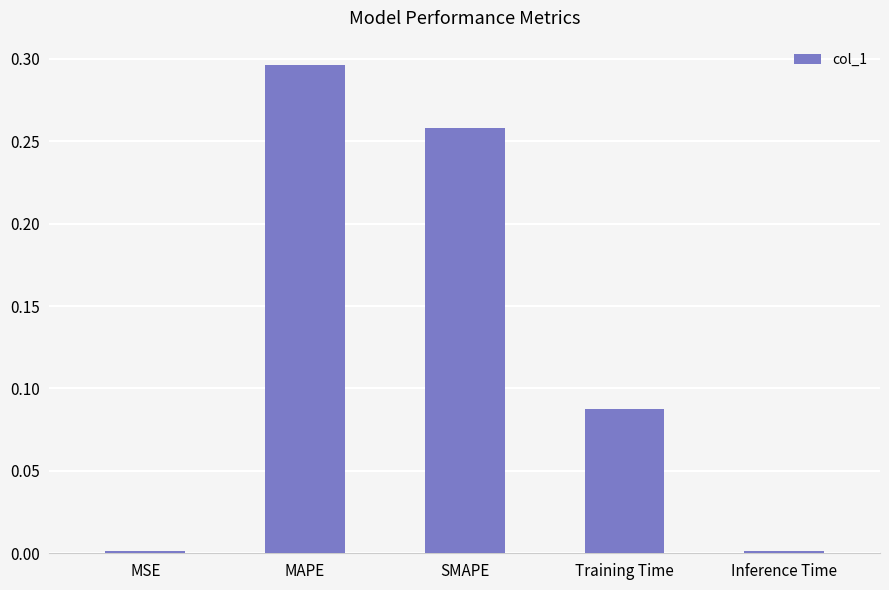

What position from the left is SMAPE?

3